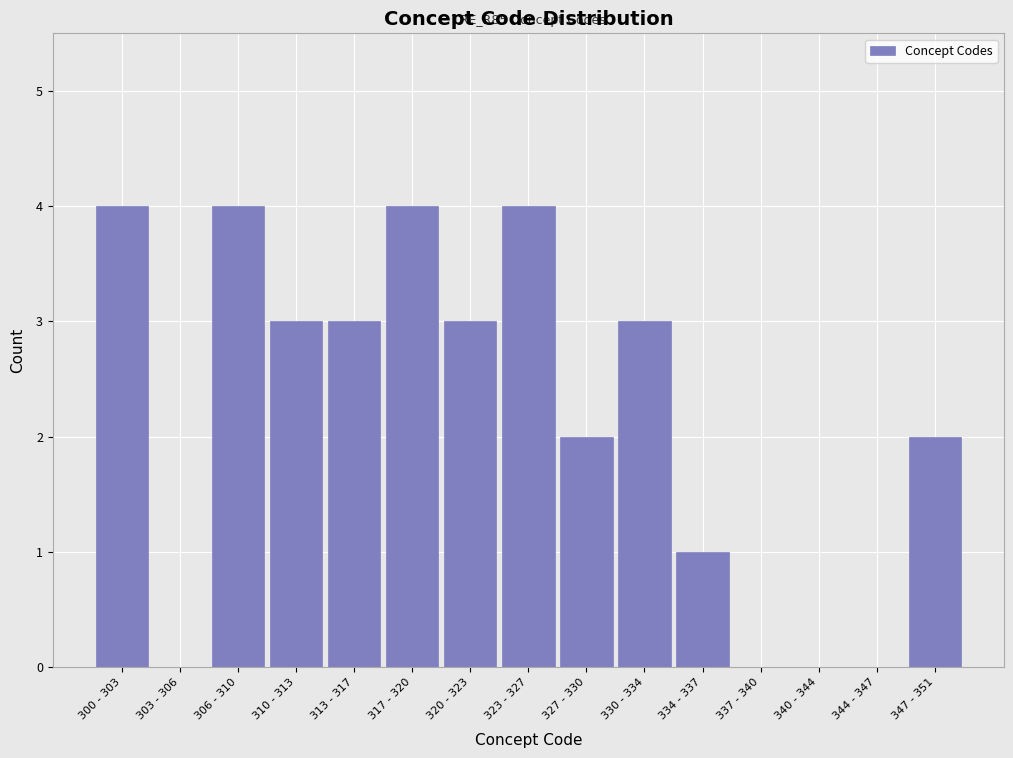

Reading left to right, list all the values displayed in this chart.

300 - 303=4	303 - 306=0	306 - 310=4	310 - 313=3	313 - 317=3	317 - 320=4	320 - 323=3	323 - 327=4	327 - 330=2	330 - 334=3	334 - 337=1	337 - 340=0	340 - 344=0	344 - 347=0	347 - 351=2